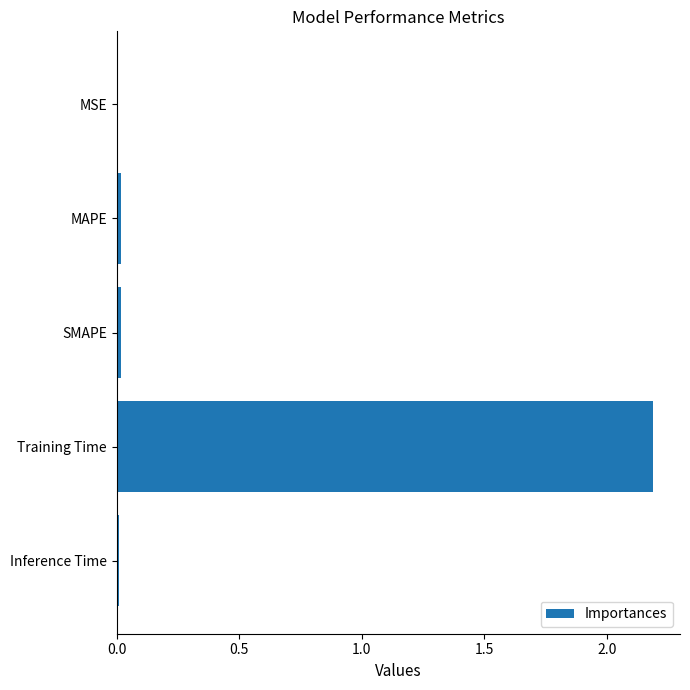

The value at Training Time is 3.2. True or false?

False